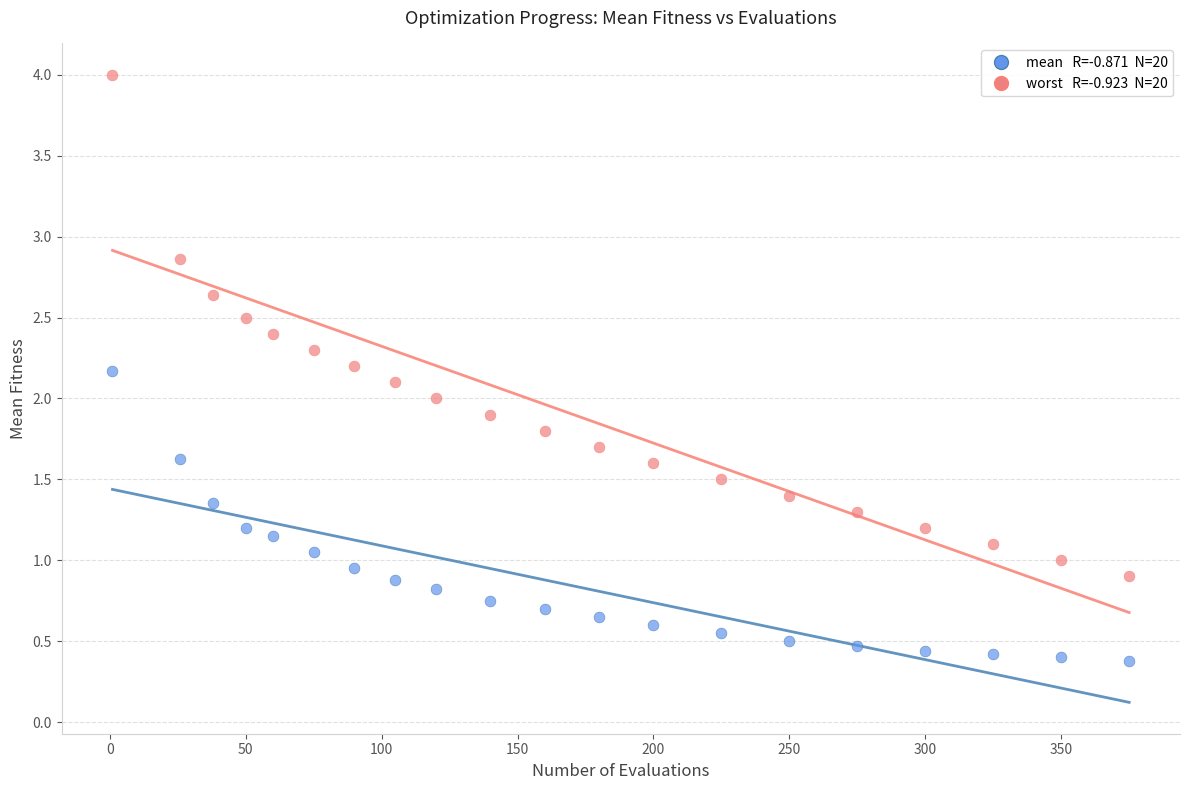

Across all data points, what is the range of Y values (max minus min)?

3.6